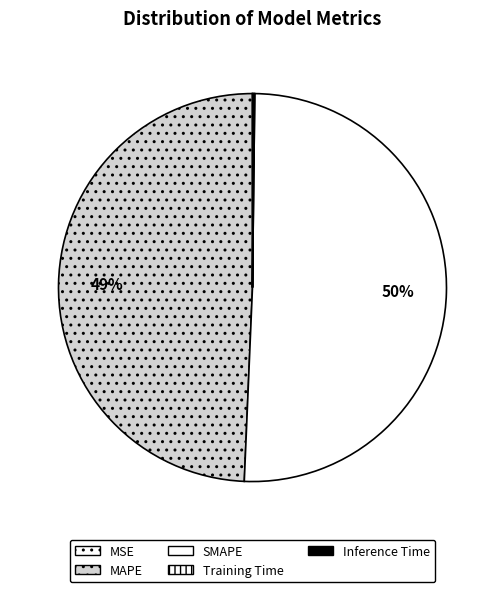

Between SMAPE and Inference Time, which is larger?

SMAPE